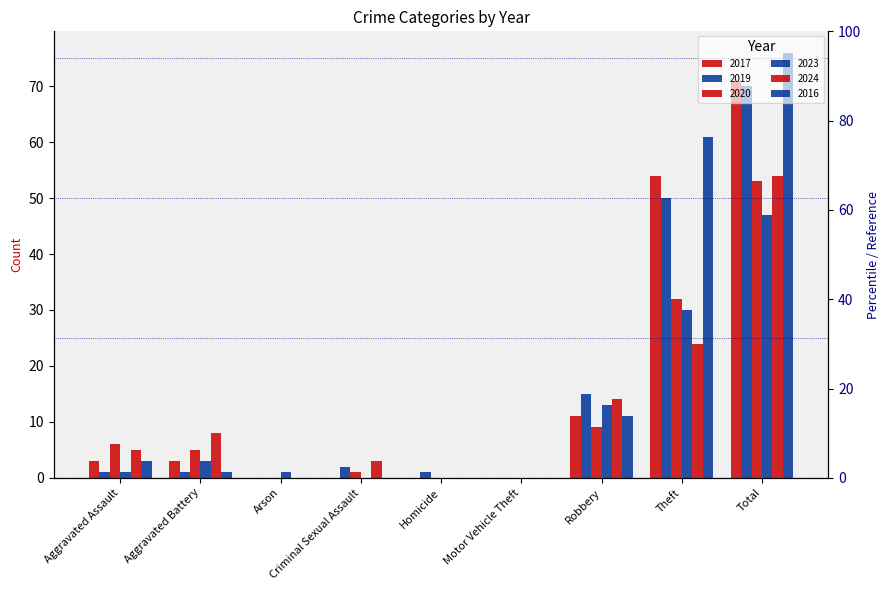

What is the label of the 7th bar from the left?

Robbery